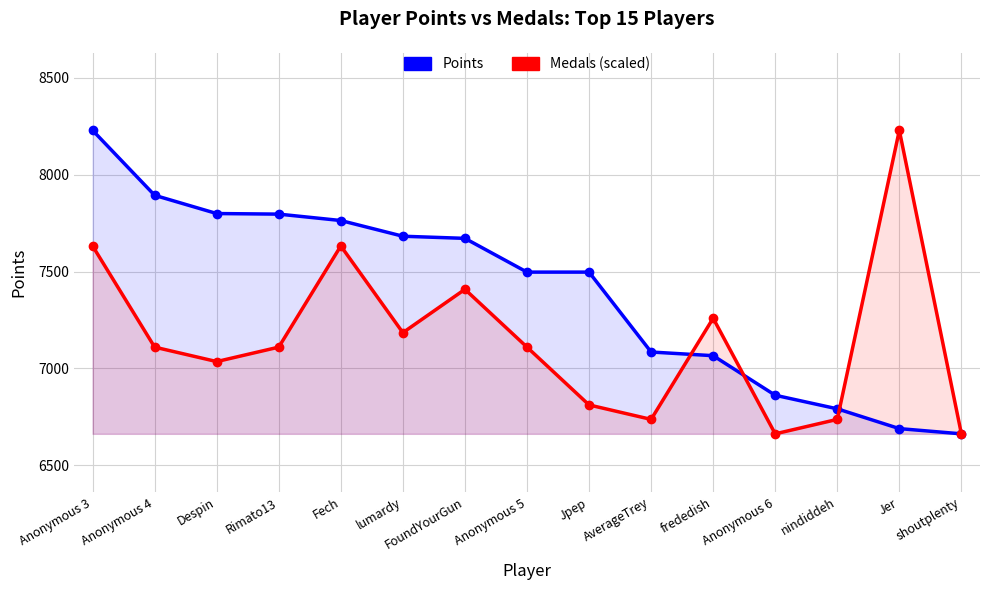

Reading left to right, list all the values displayed in this chart.

Points: 8228.0	7893.0	7799.0	7796.0	7763.0	7682.0	7671.0	7497.0	7497.0	7085.0	7066.0	6862.0	6792.0	6690.0	6663.0
Medals (scaled): 7631.8	7110.1	7035.6	7110.1	7631.8	7184.7	7408.2	7110.1	6812.0	6737.5	7259.2	6663.0	6737.5	8228.0	6663.0